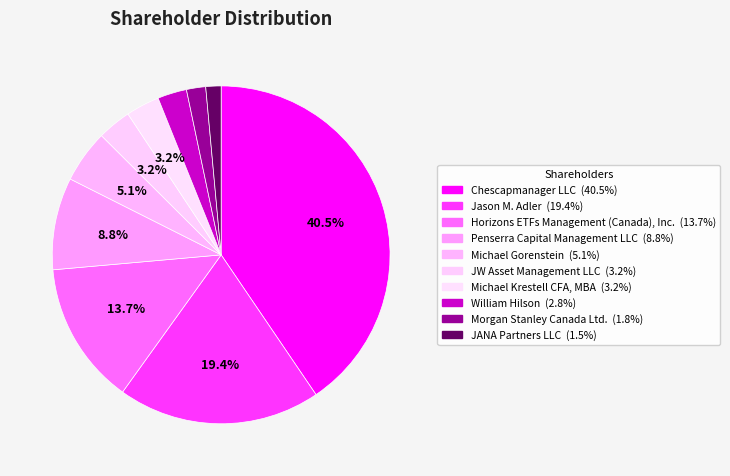

True or false: JW Asset Management LLC accounts for 3% of the total.

True